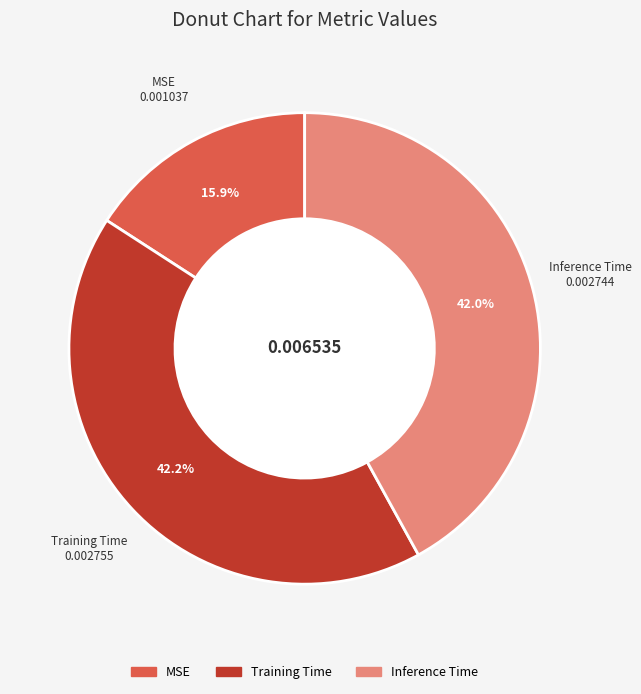

Is it true that MSE is 21% of the pie?

False